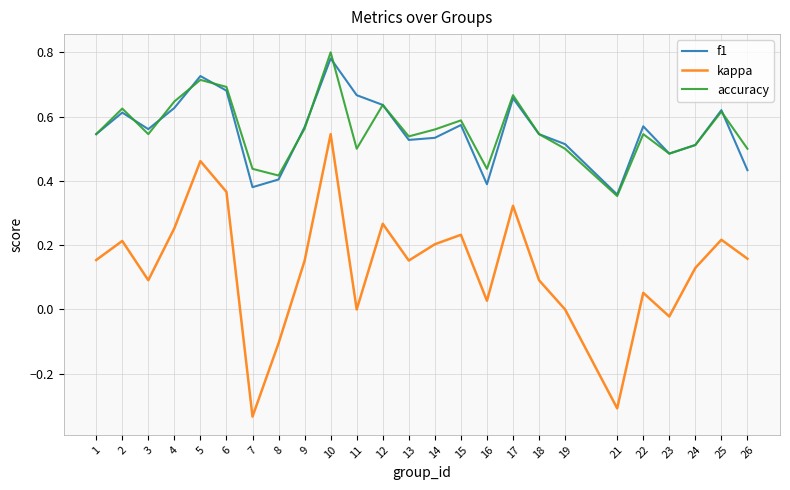

Which series changed the most between 8 and 14?

kappa